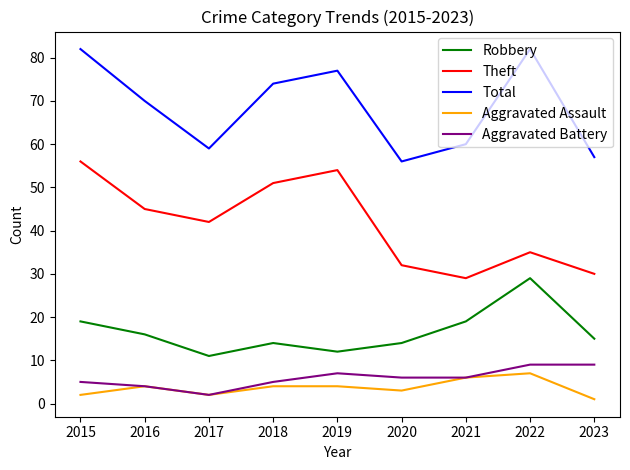

What is the maximum value for Theft?

56